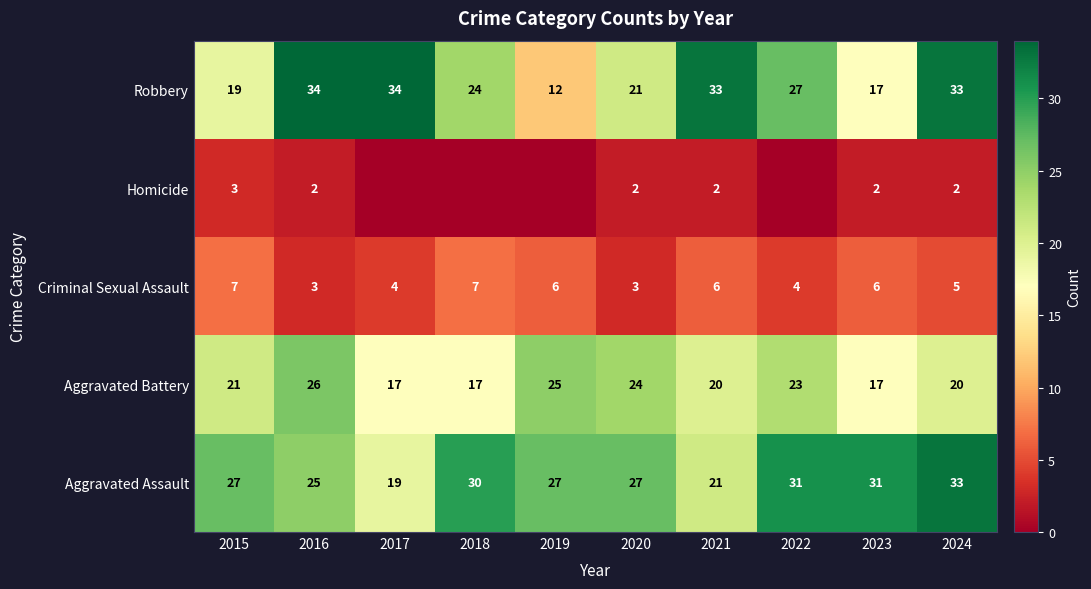

At which category is the sum across all series the highest?

2024